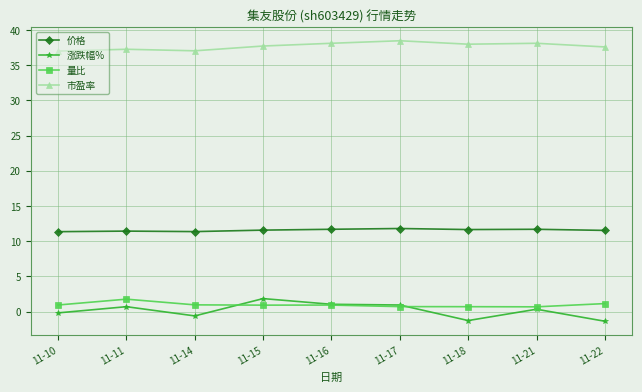

Which series ends up on top after the final intersection of 涨跌幅% and 量比?

量比